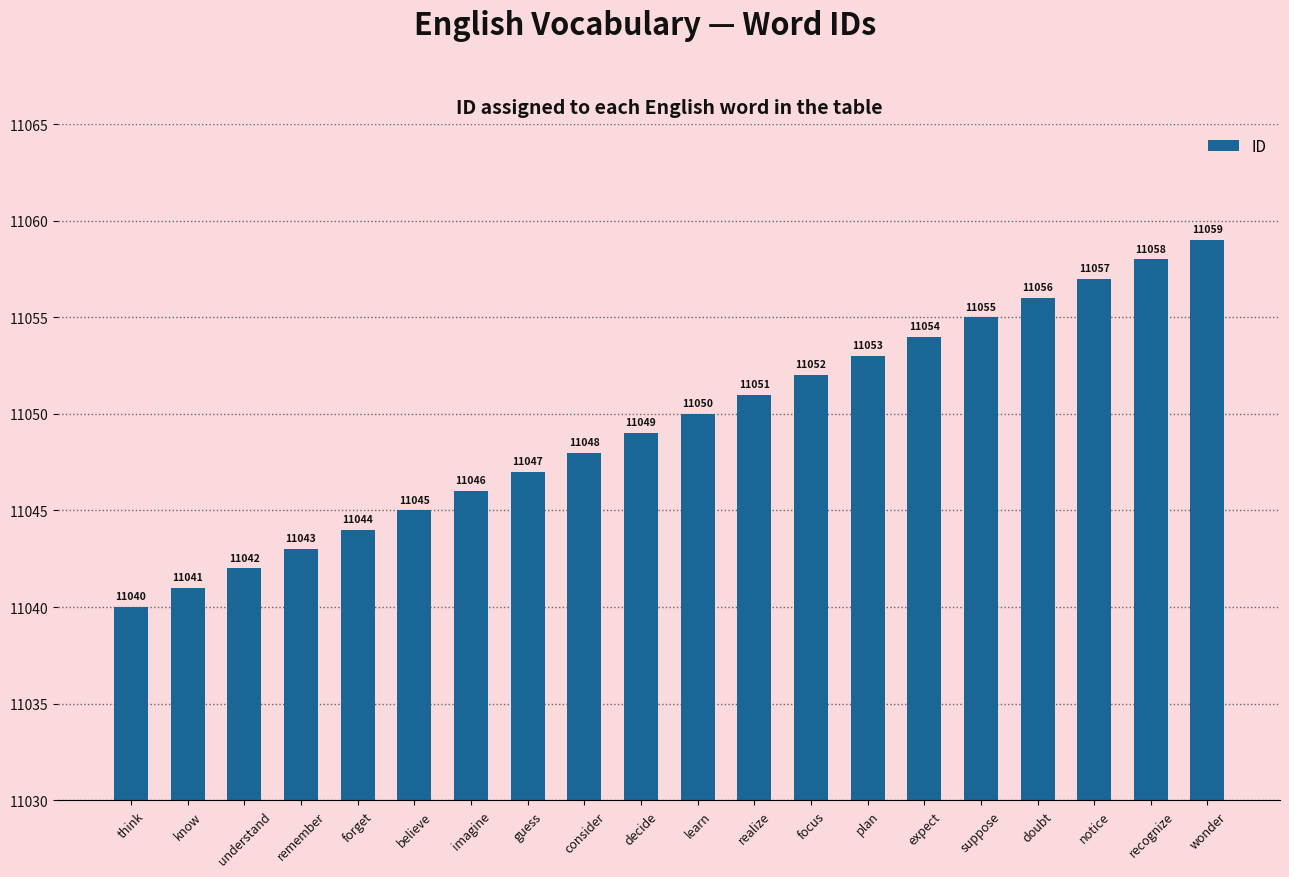

Rank the categories by value from highest to lowest.

wonder, recognize, notice, doubt, suppose, expect, plan, focus, realize, learn, decide, consider, guess, imagine, believe, forget, remember, understand, know, think